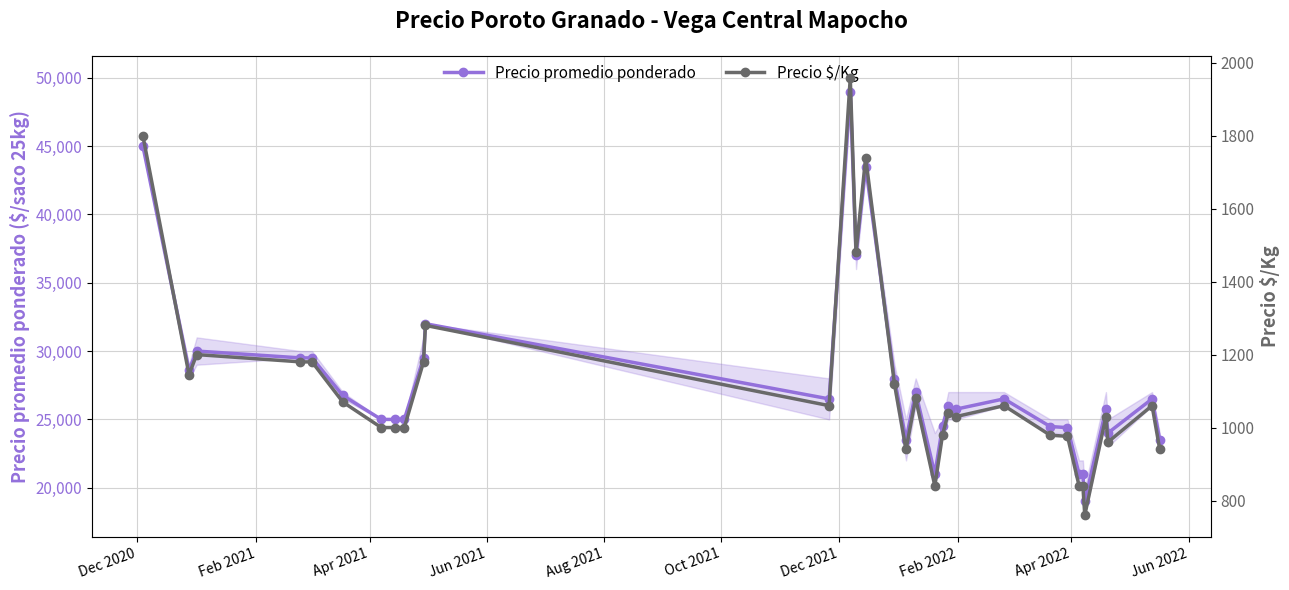

True or false: Precio promedio ponderado has more than 1 interior local peaks.

True